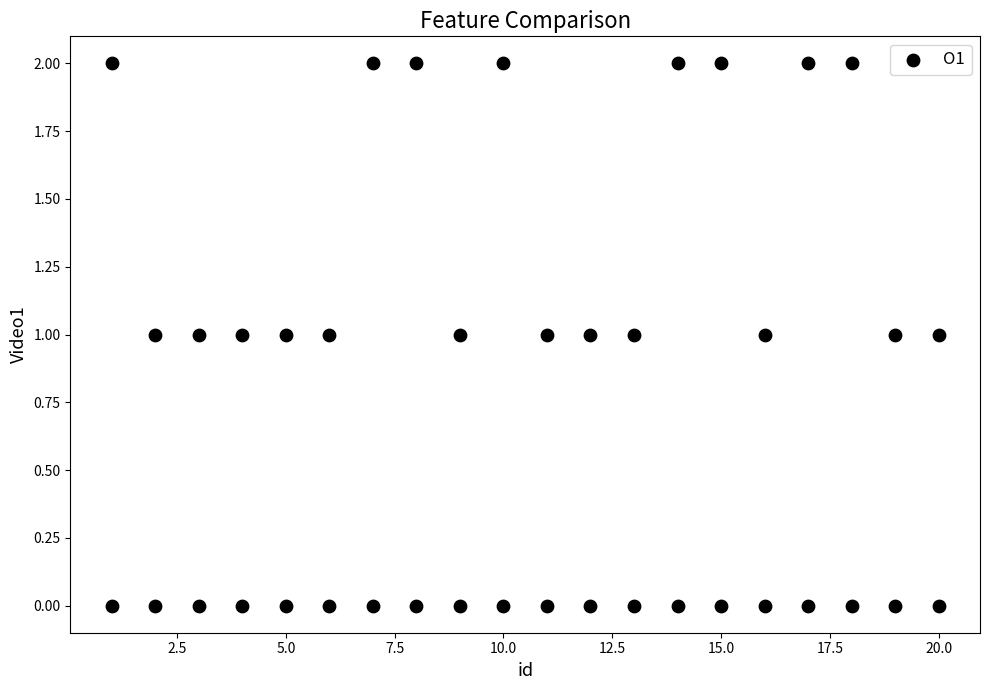

What is the range of X values (max minus min)?

19